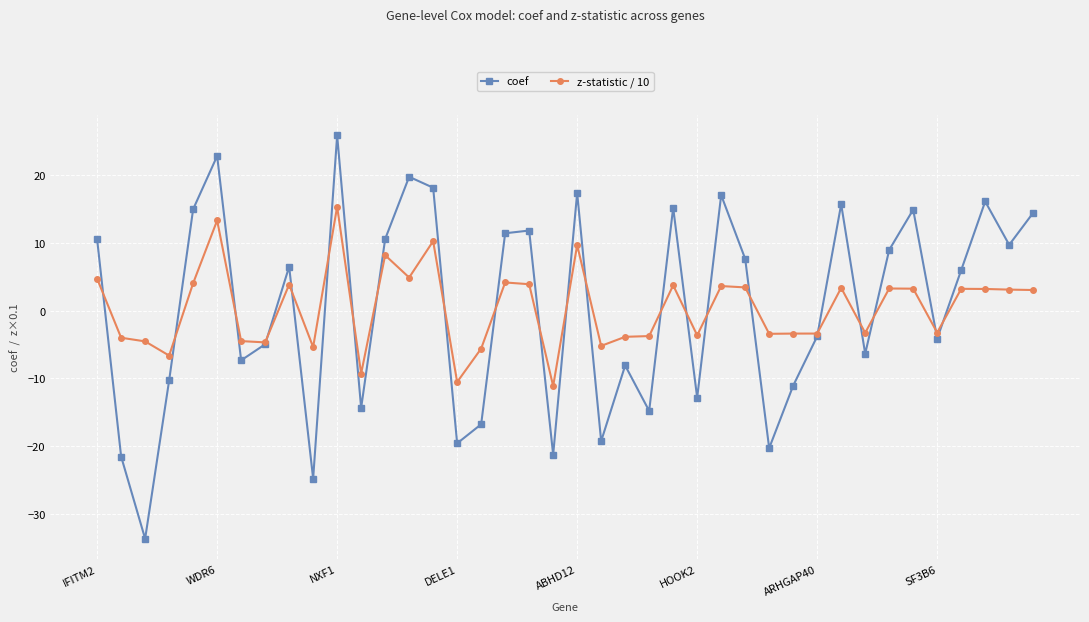

How many interior local peaks does the coef series have?

12